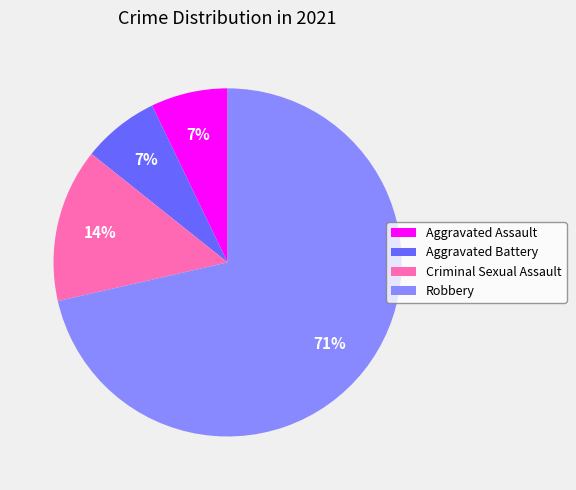

The Aggravated Assault slice represents 16% of the pie. True or false?

False